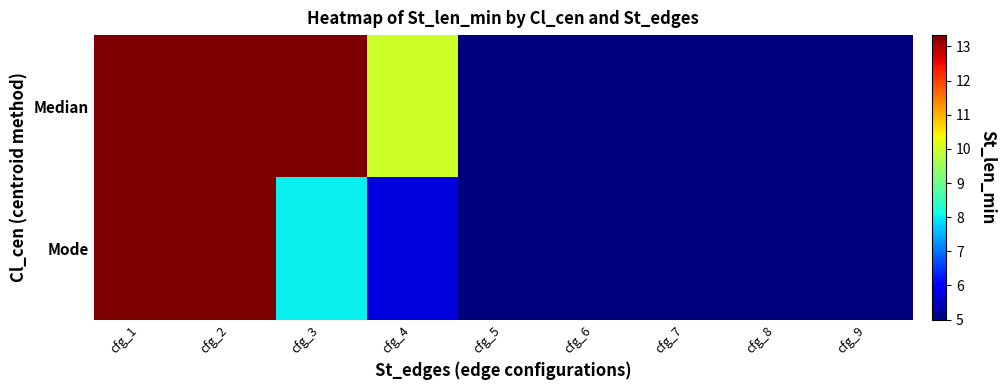

Reading left to right, list all the values displayed in this chart.

Median: cfg_1=13.3	cfg_2=13.3	cfg_3=13.3	cfg_4=10.0	cfg_5=5.0	cfg_6=5.0	cfg_7=5.0	cfg_8=5.0	cfg_9=5.0
Mode: cfg_1=13.3	cfg_2=13.3	cfg_3=8.0	cfg_4=5.7	cfg_5=5.0	cfg_6=5.0	cfg_7=5.0	cfg_8=5.0	cfg_9=5.0